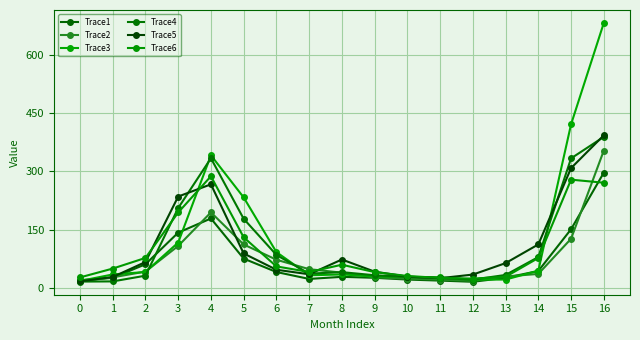

Which has a higher value, 4 or 8?

4